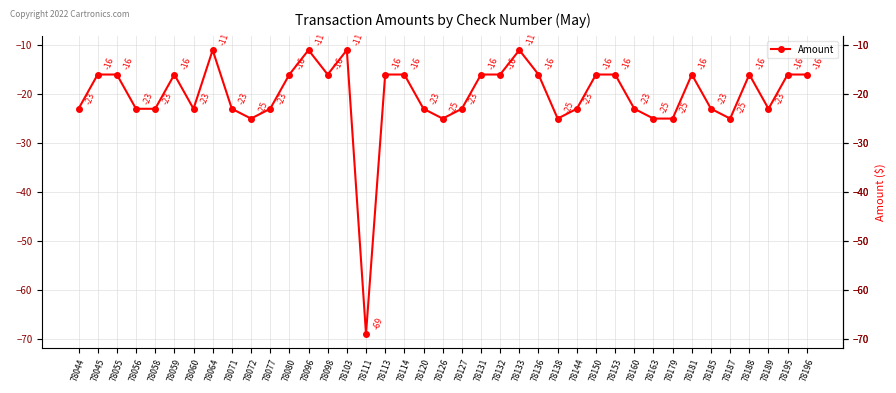

How many values are below -16?

19